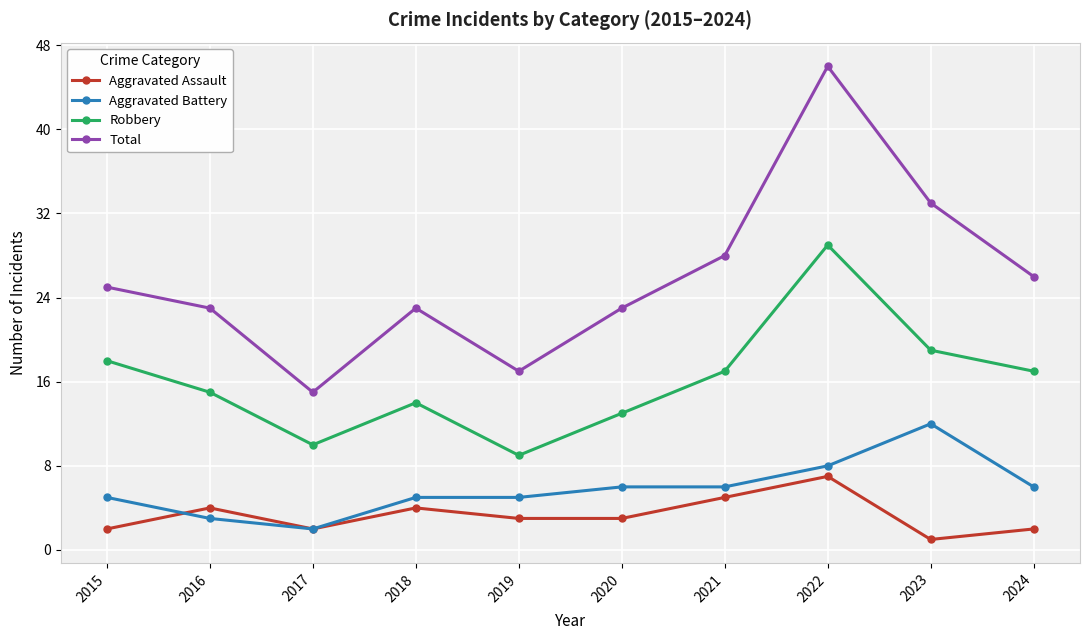

How many categories are shown in the chart?

10